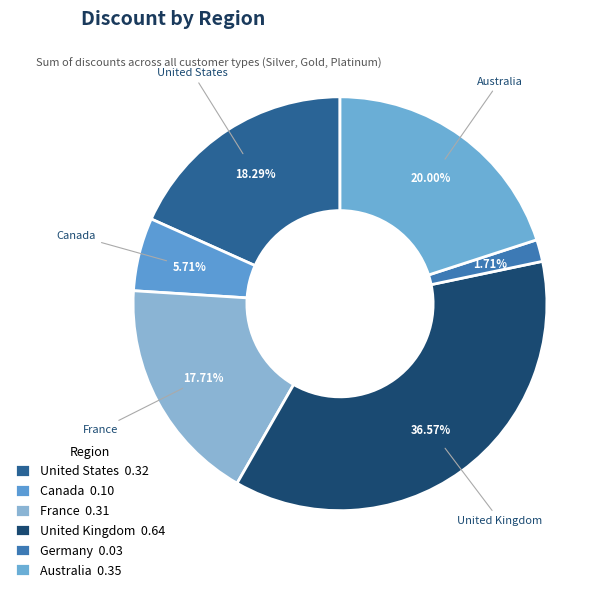

How many segments does this pie chart have?

6